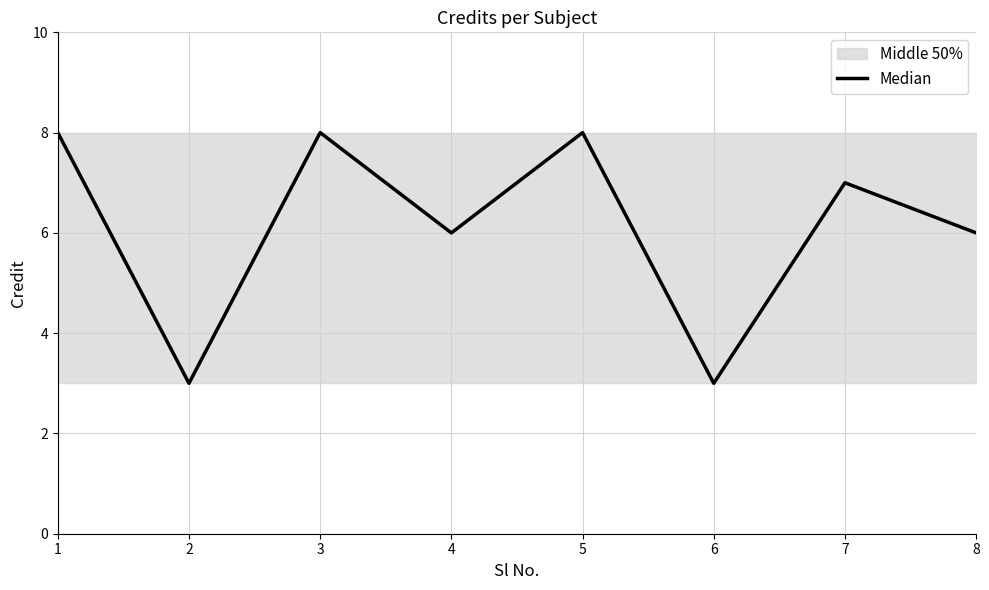

Does the chart display data point markers on the line(s)?

No